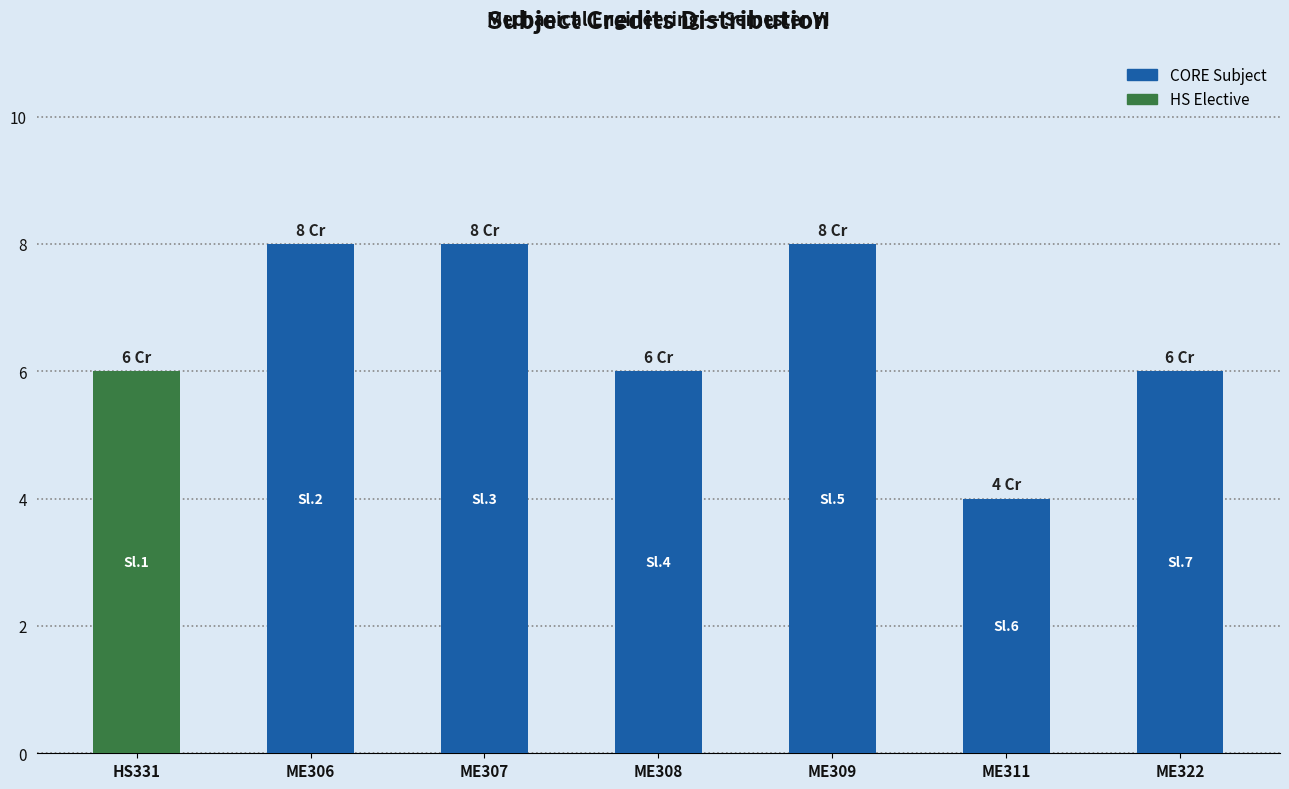

Does the chart contain stacked bars?

No